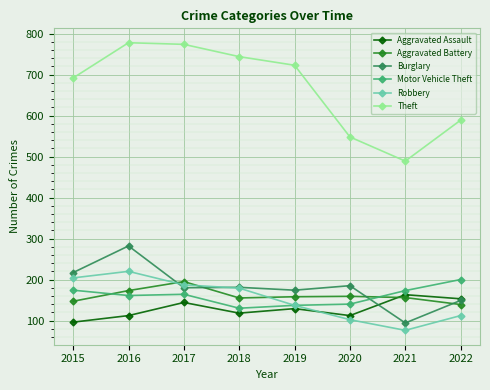

True or false: Aggravated Assault has a value of 64 at 2017.

False